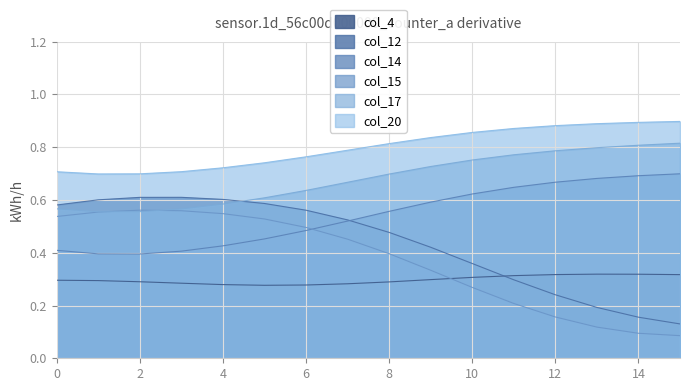

True or false: col_17 and col_14 cross at least once.

False